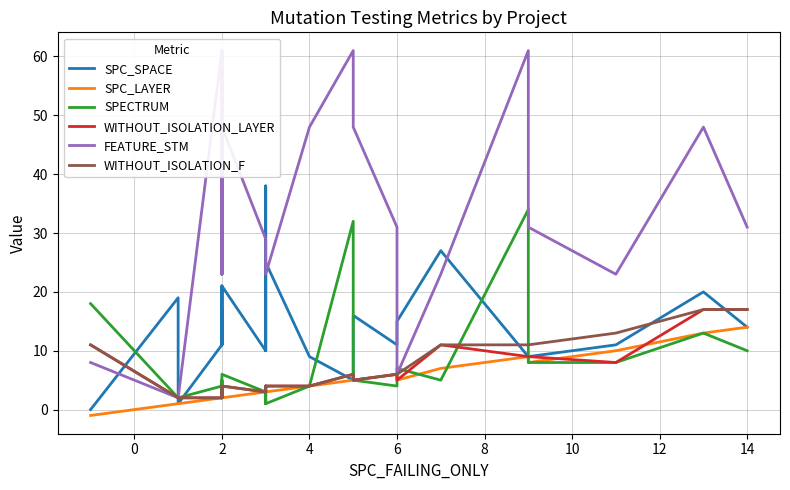

True or false: FEATURE_STM and SPECTRUM intersect in this chart.

True